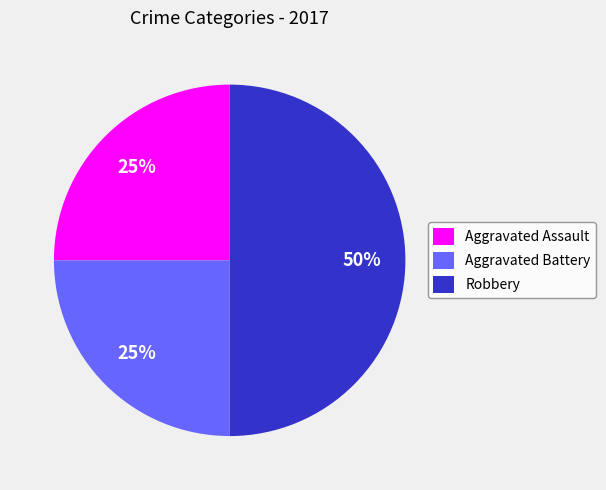

Does Aggravated Assault represent more than half of the total?

No